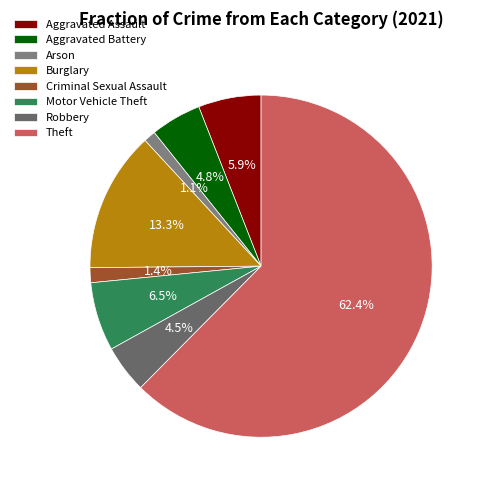

What is the largest slice in the pie chart?

Theft